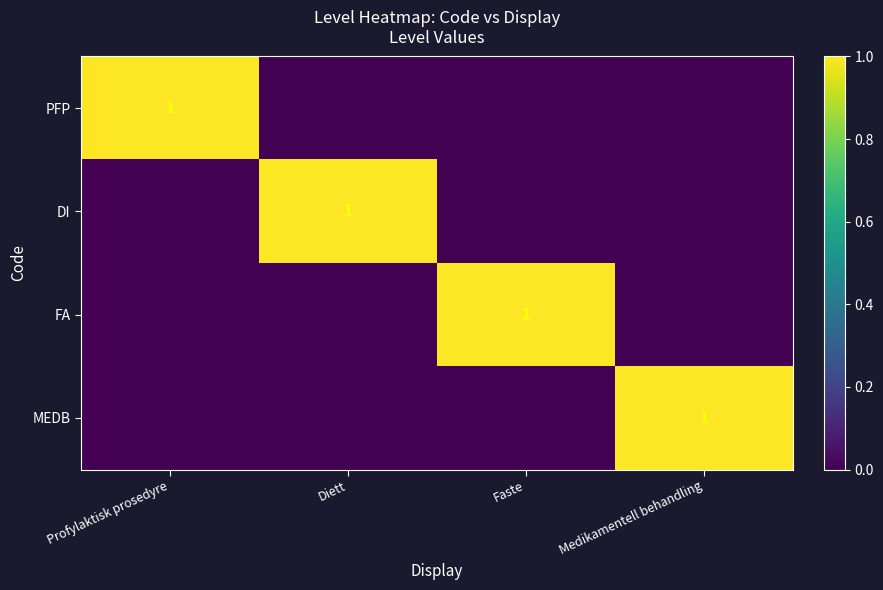

What is the total value across all series at Profylaktisk prosedyre?

1